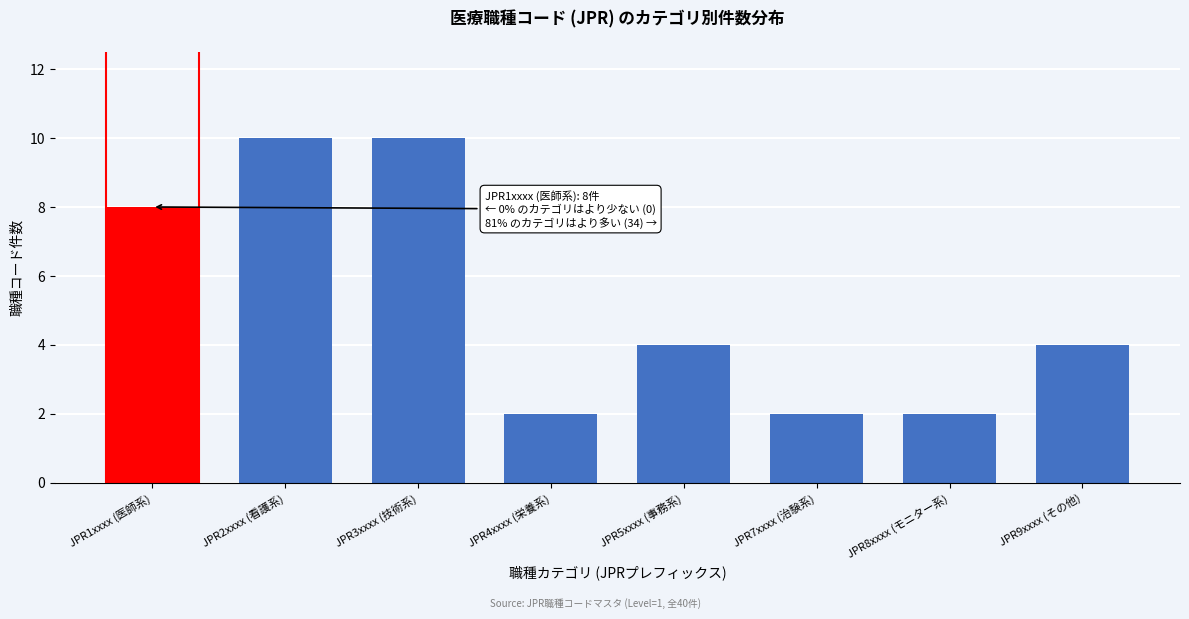

Reading left to right, transcribe all the data shown in this chart.

8	10	10	2	4	2	2	4